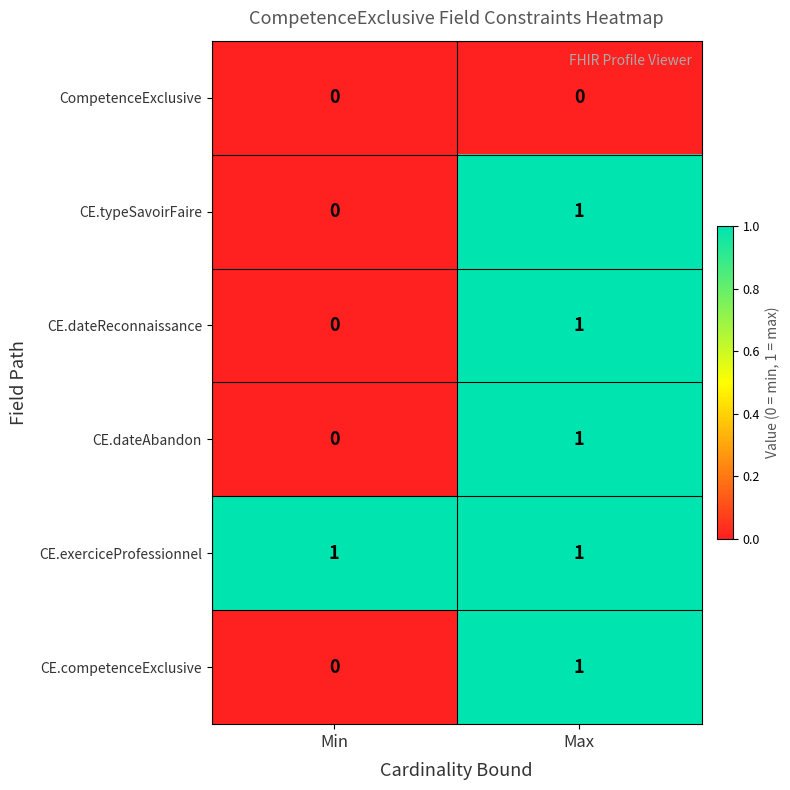

At which label is CE.competenceExclusive closest to 0?

Min